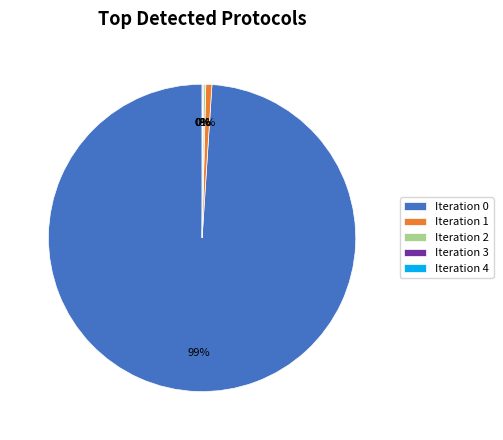

Do Iteration 0 and Iteration 1 together represent more than half of the pie?

Yes